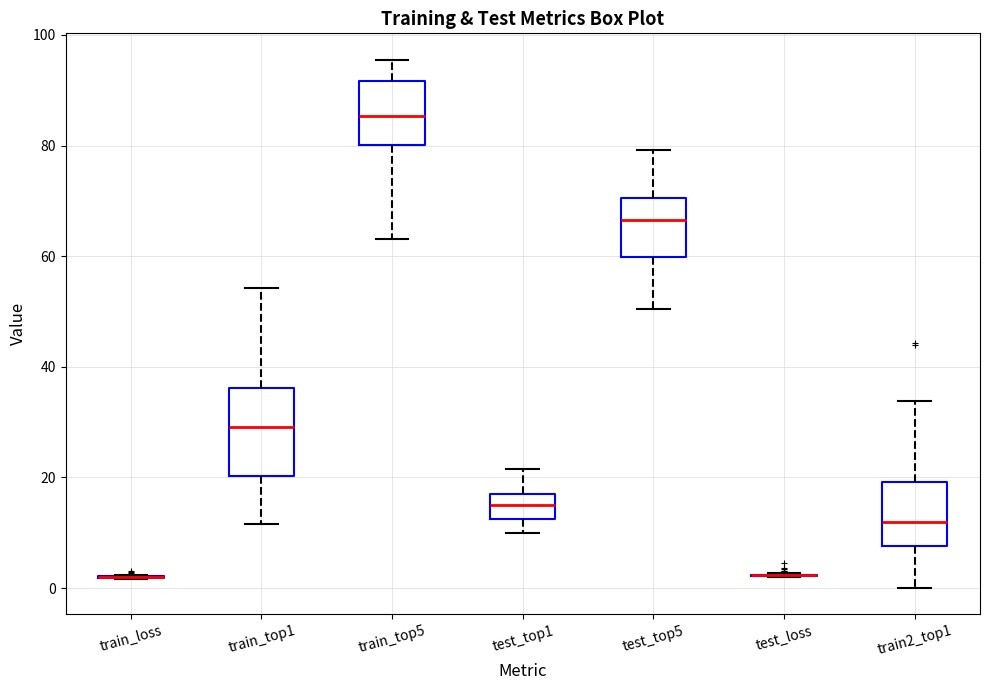

Comparing the boxes themselves (not the whiskers), which one is the tallest?

train_top1